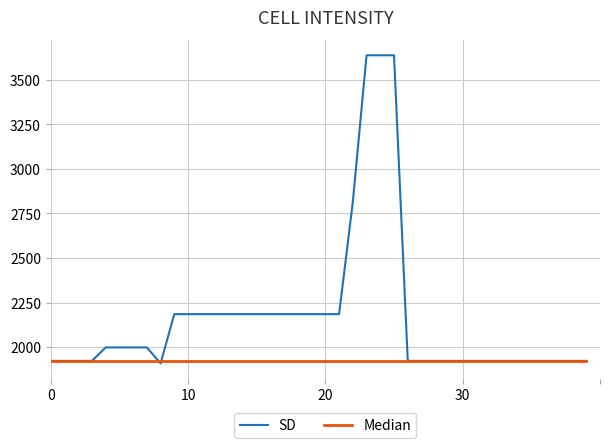

What is the maximum value shown in the chart?

3637.2